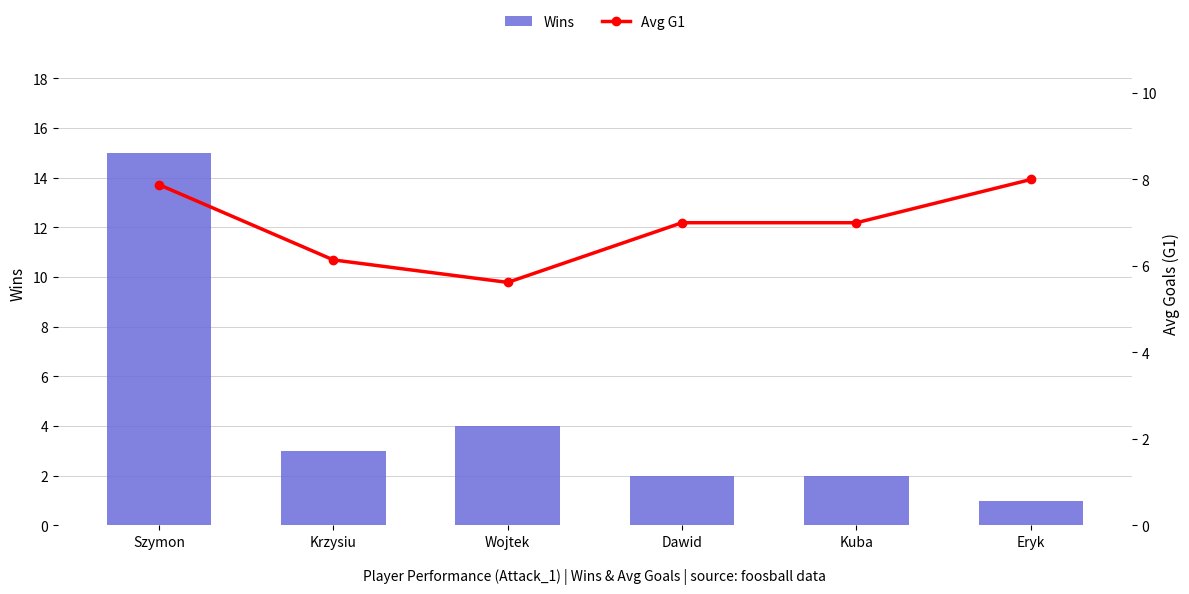

What is the sum of the Wins values at Wojtek and Eryk?

5